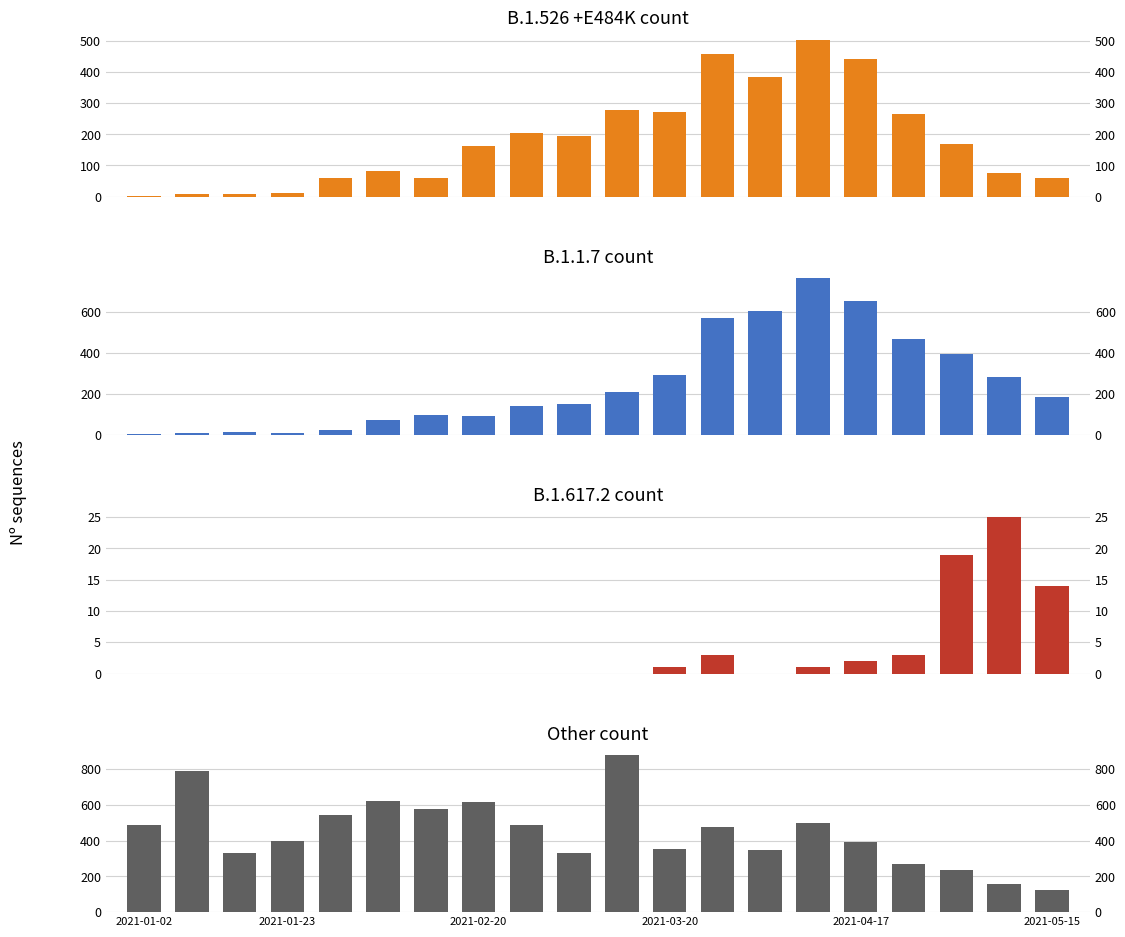

Reading right to left, transcribe all the data shown in this chart.

B.1.526 +E484K count: 61	77	168	265	443	503	384	457	272	278	194	203	164	60	82	61	13	9	8	3
B.1.1.7 count: 187	280	393	468	654	761	605	568	294	208	153	140	94	98	75	23	8	13	8	4
B.1.617.2 count: 14	25	19	3	2	1	0	3	1	0	0	0	0	0	0	0	0	0	0	0
Other count: 122	155	234	270	394	497	349	477	351	875	329	488	616	577	618	540	398	331	787	486